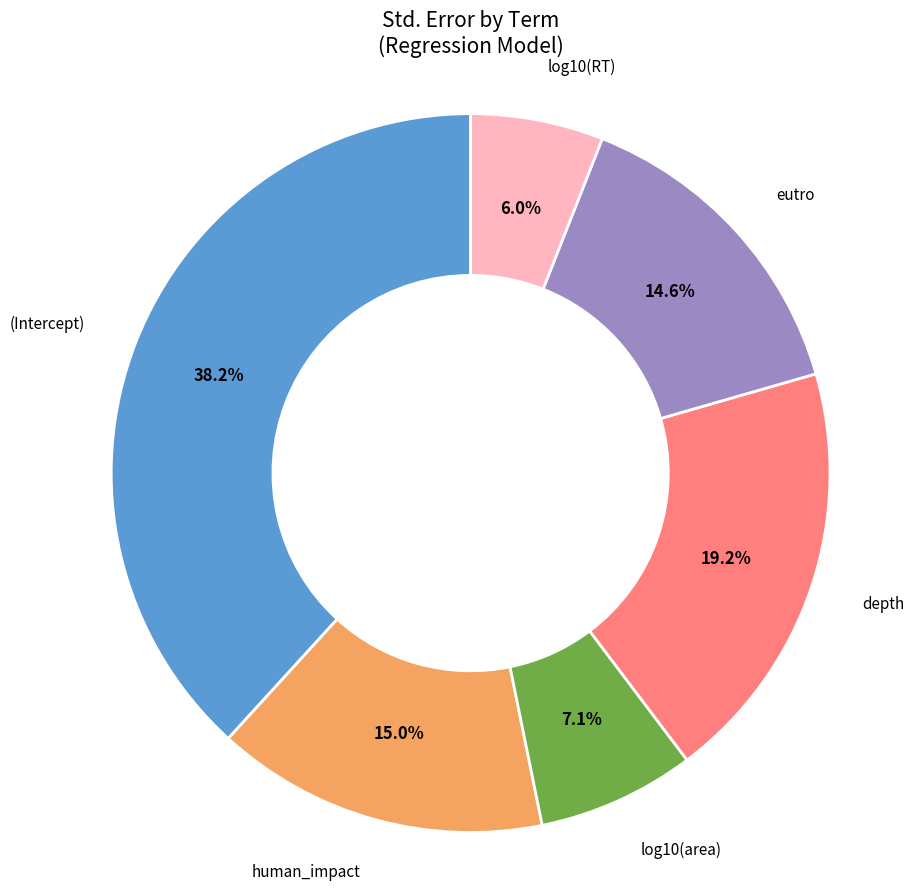

Is there a majority slice in this chart?

No